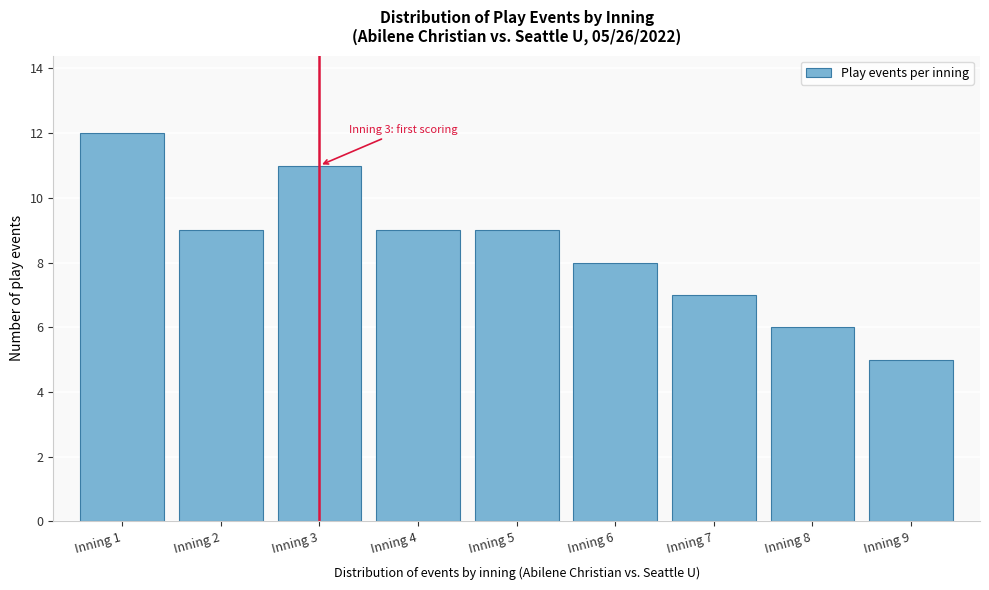

Over which range of the x-axis is the bar tallest?

0.5 to 1.5